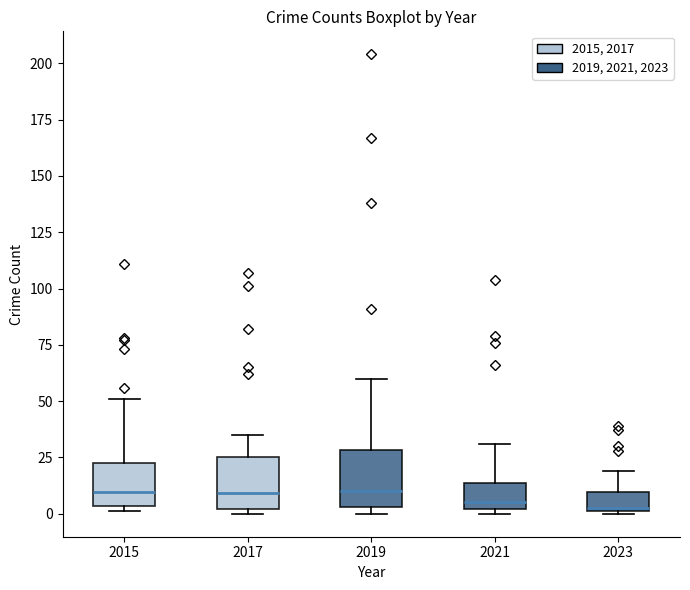

Reading left to right, transcribe this box plot: for each box, give where its median line is, the range the box spans, and where its two whiskers end, as read against the y-axis. The values are not printed on the chart, so give them approximately, as read against the axis.

2015: median 10, box 5 to 25, whiskers 0 to 50
2017: median 10, box 0 to 25, whiskers 0 (just below the box's lower edge) to 35
2019: median 10, box 5 to 30, whiskers 0 to 60
2021: median 5, box 0 to 15, whiskers 0 (just below the box's lower edge) to 30
2023: median 5, box 0 to 10, whiskers 0 to 20